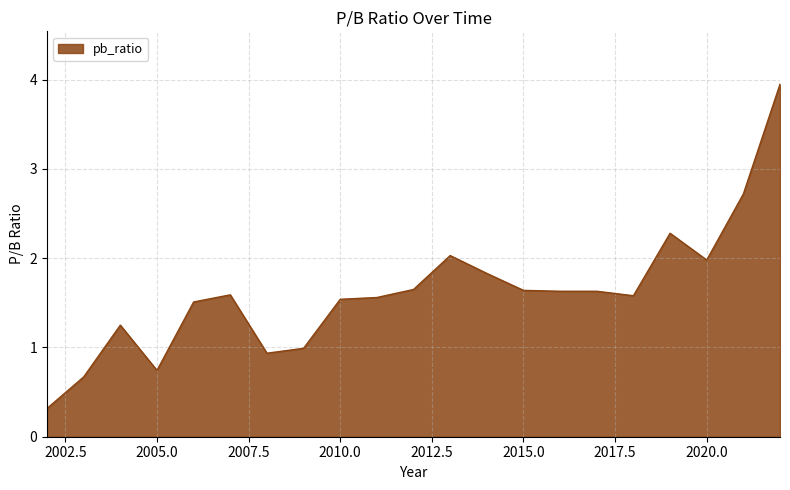

What is the difference between the maximum and minimum values?

3.6